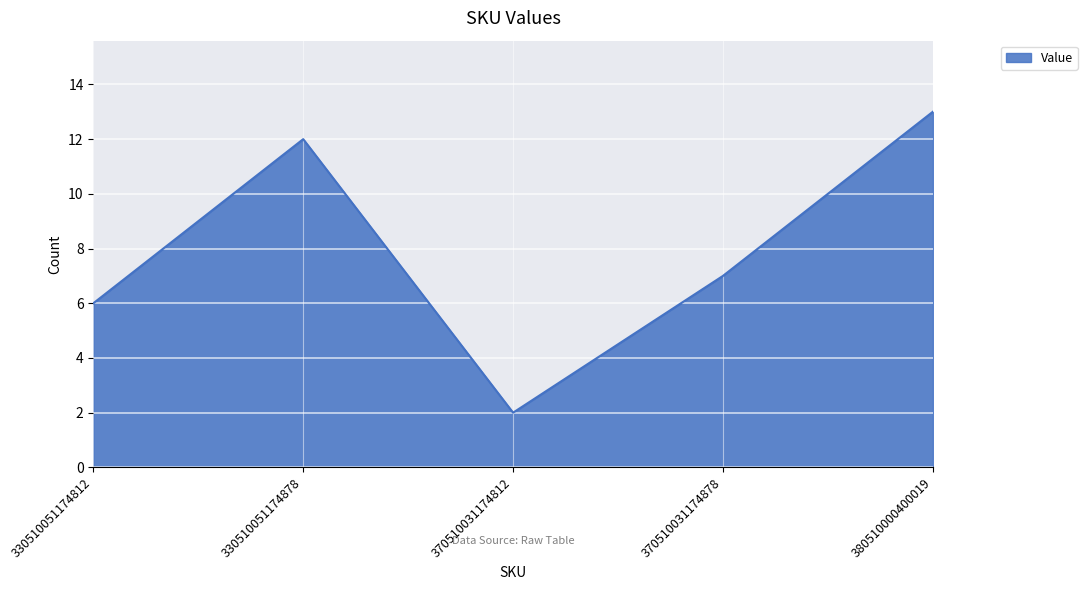

How many distinct data groups are displayed?

1